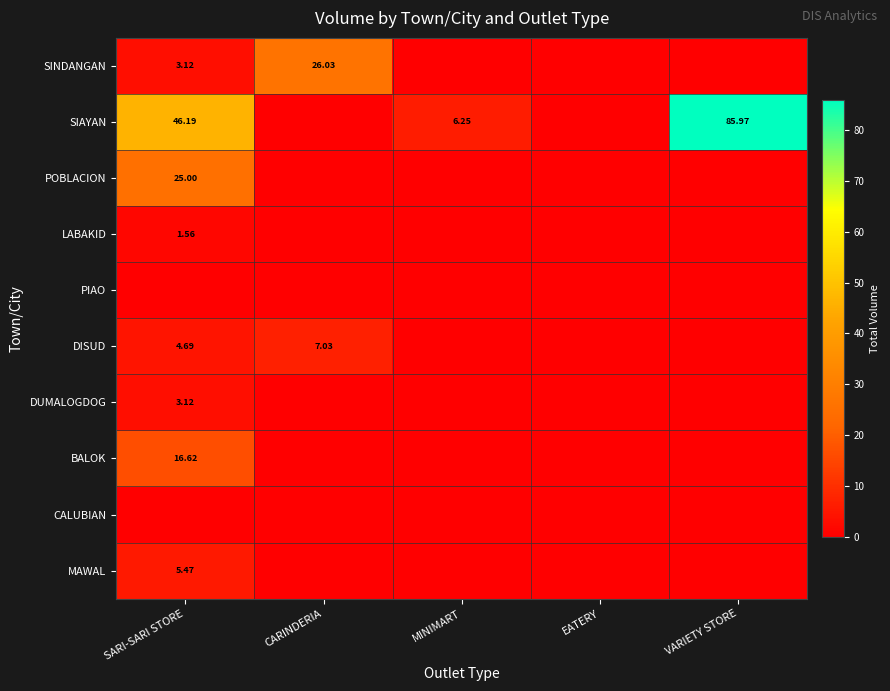

How many series are shown in this chart?

10